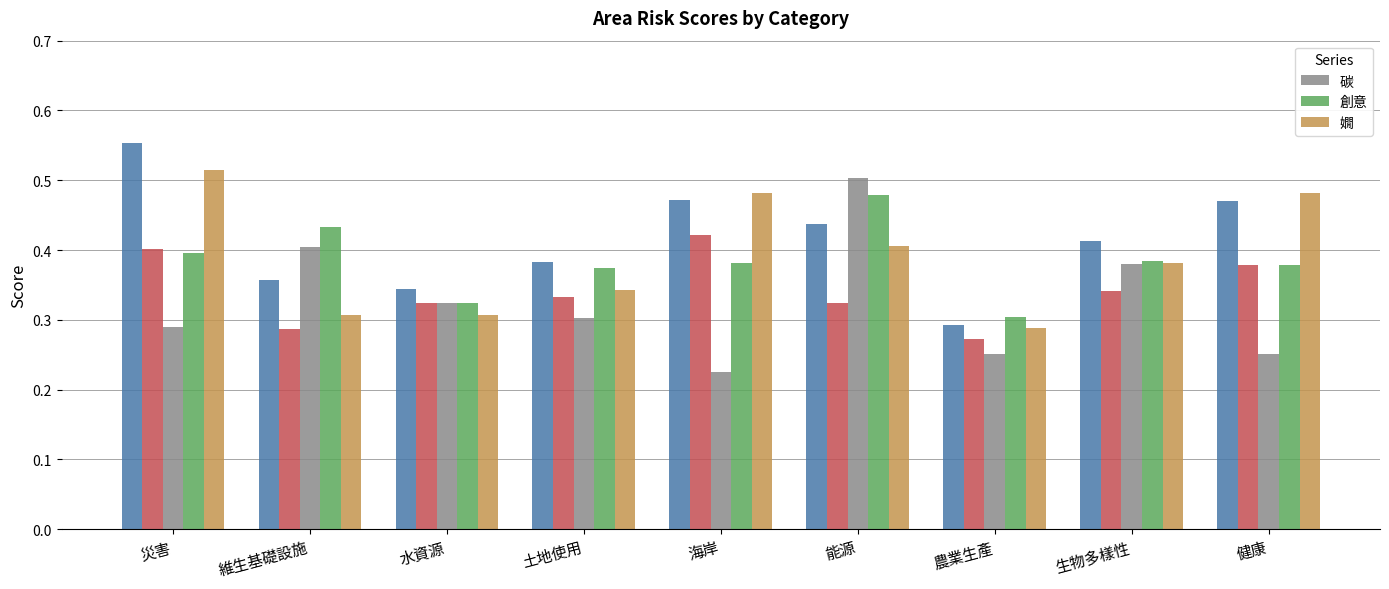

Read the 嫺 value at 生物多樣性.

0.4